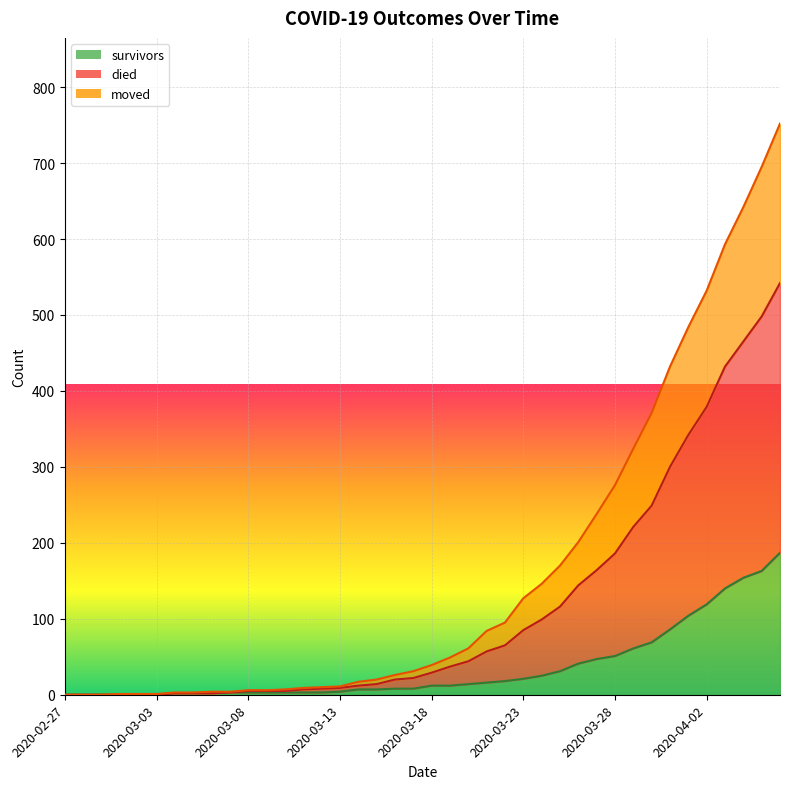

Count the number of data series in this chart.

3